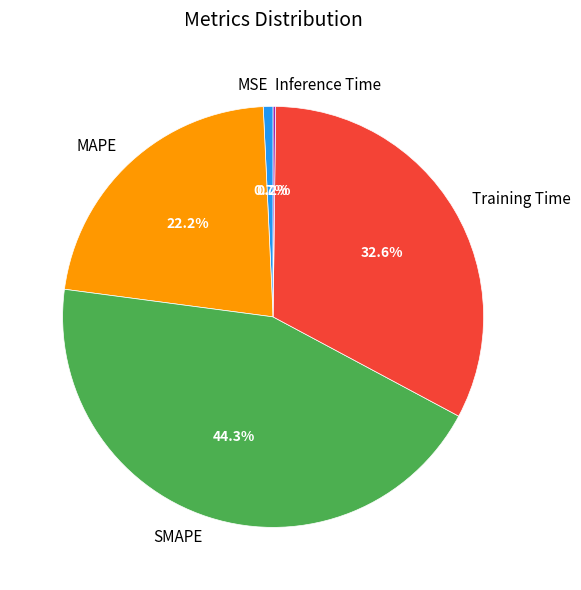

To the nearest percent, what percentage of the pie is SMAPE?

44%